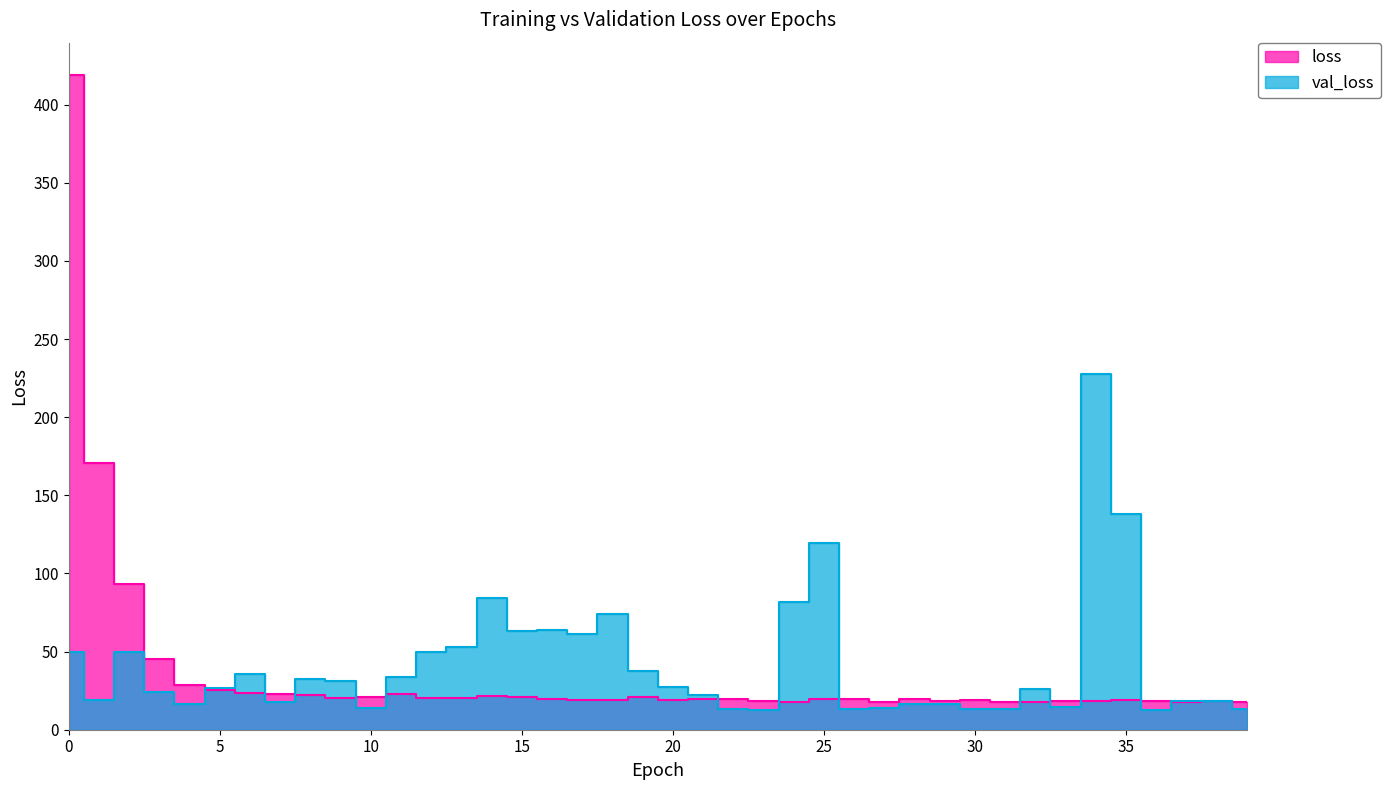

What is the total value across all series at 15?

84.1